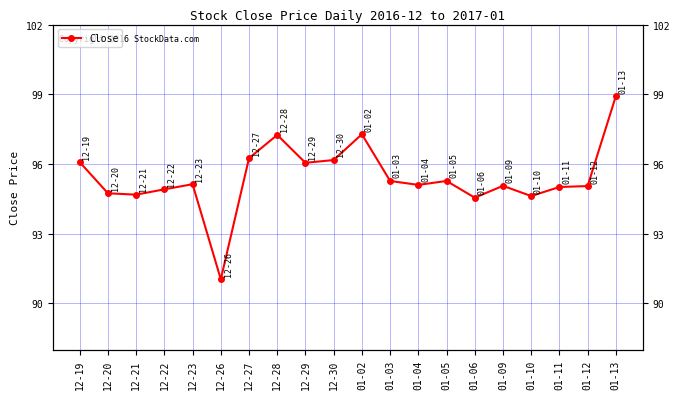

Approximately how many times larger is the value at 12-19 compared to 01-09?

1.0